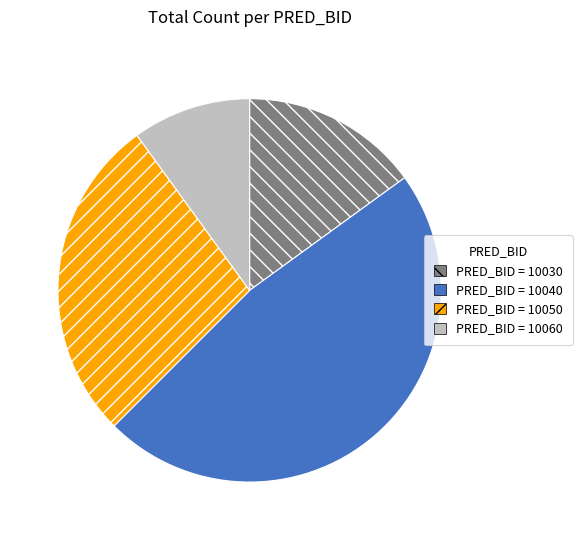

Does any single category account for the majority?

No